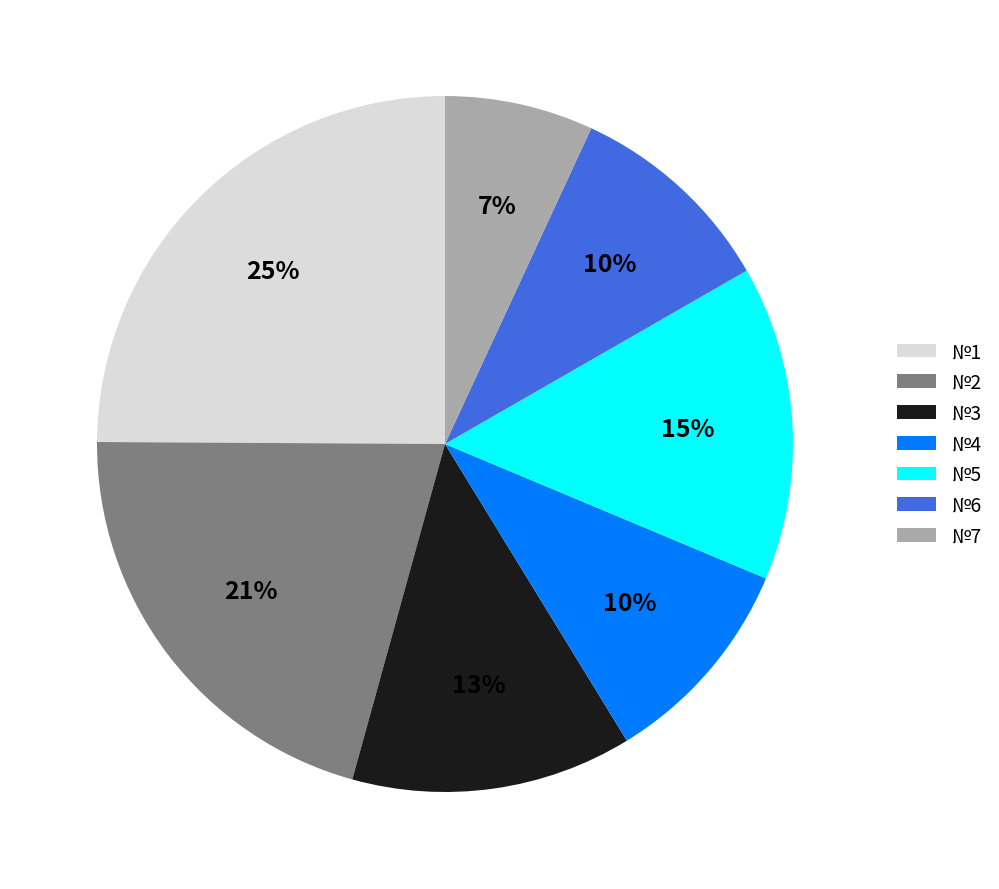

What percentage is the №7 slice, to the nearest percent?

7%